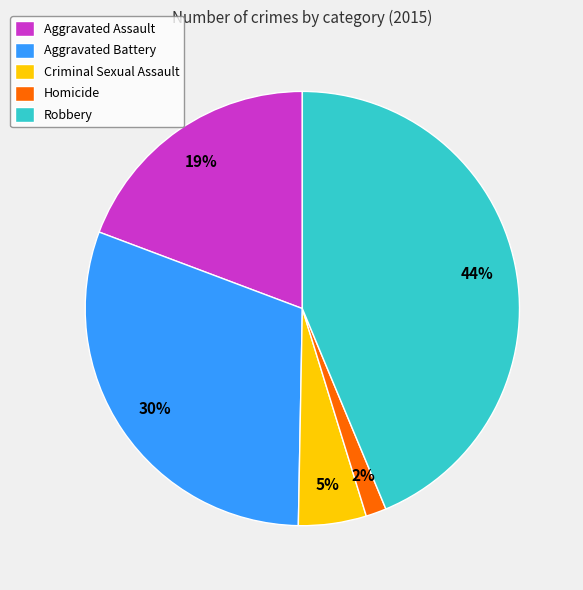

To the nearest percent, what percentage of the pie is Criminal Sexual Assault?

5%